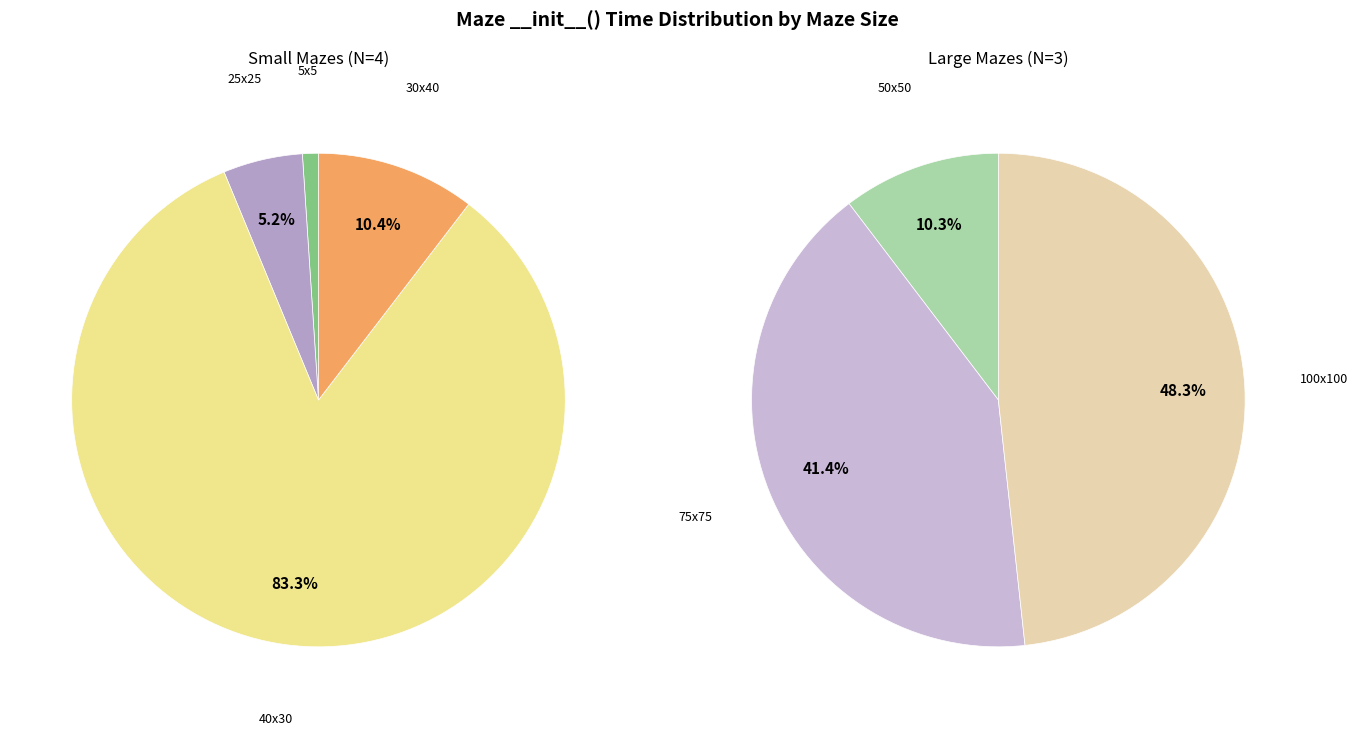

How many slices are in this pie chart?

7